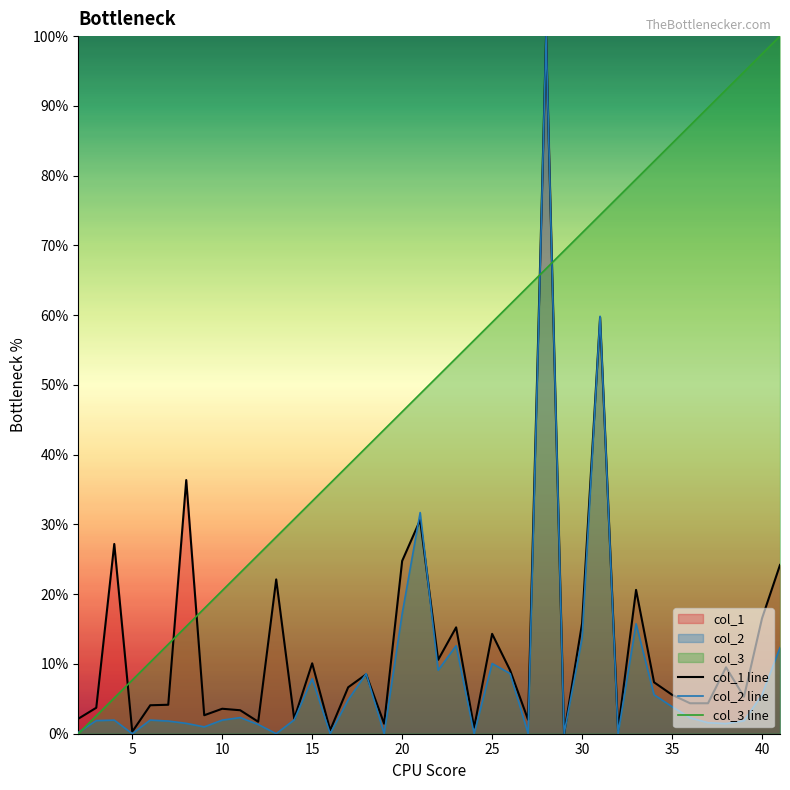

At 10, list the series in order from largest to smallest.

col_3 line, col_1 line, col_2 line